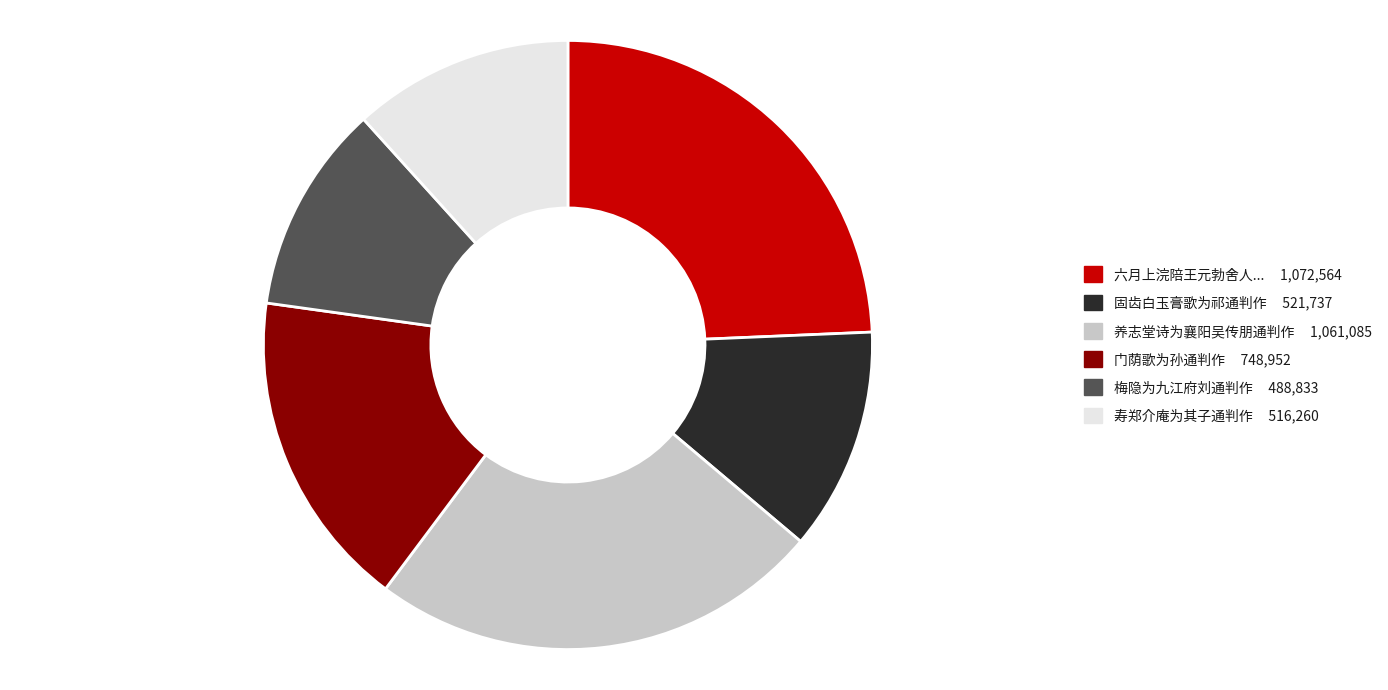

Is there a majority slice in this chart?

No